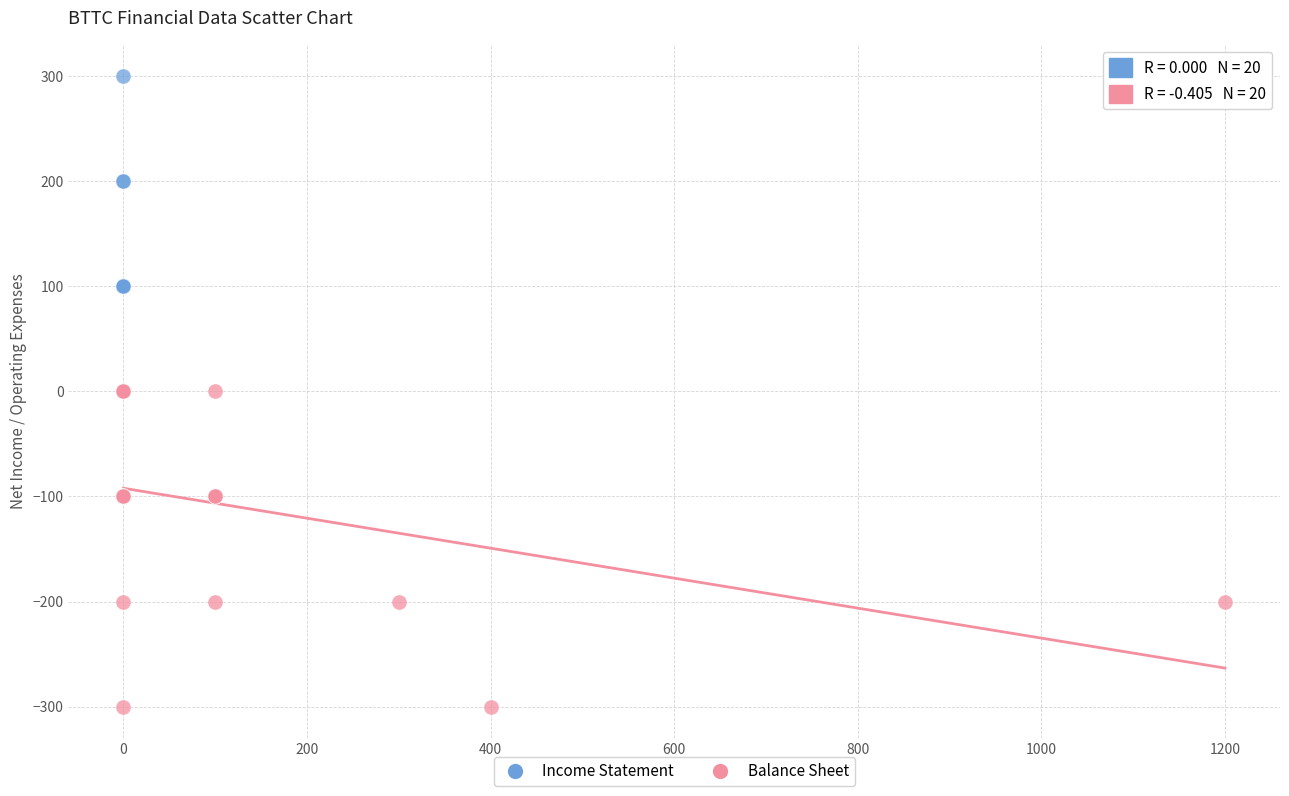

Which series contains the lowest Y value?

Balance Sheet